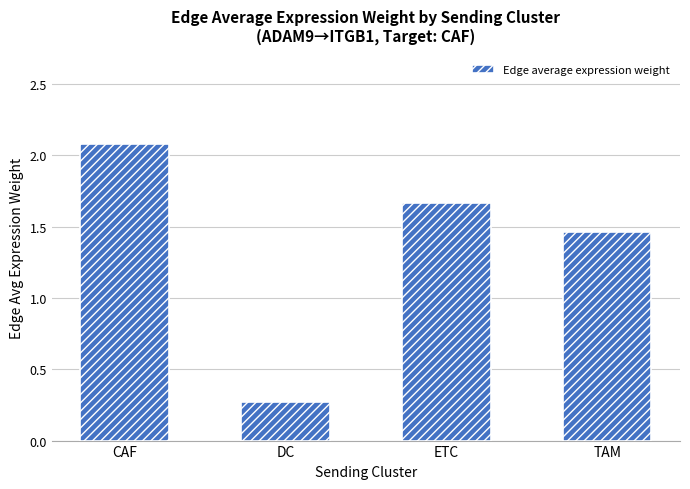

Does the chart contain stacked bars?

No